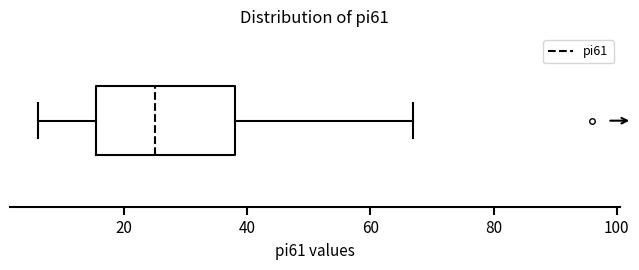

Where does the right whisker of the box end on the x-axis? The values are not printed on the chart, so give them approximately, as read against the axis.

68